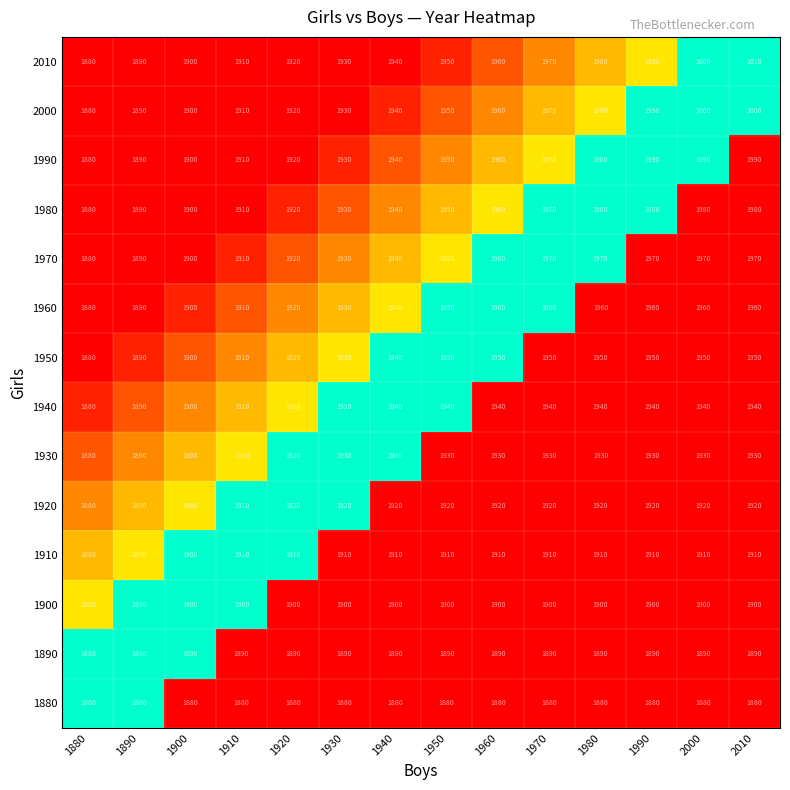

How many distinct data groups are displayed?

14